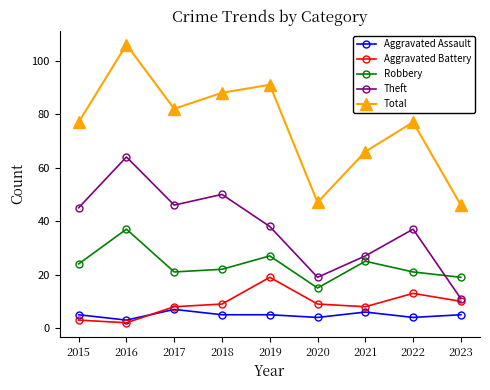

What is the value of the Aggravated Assault point at the 4th from the left?

5